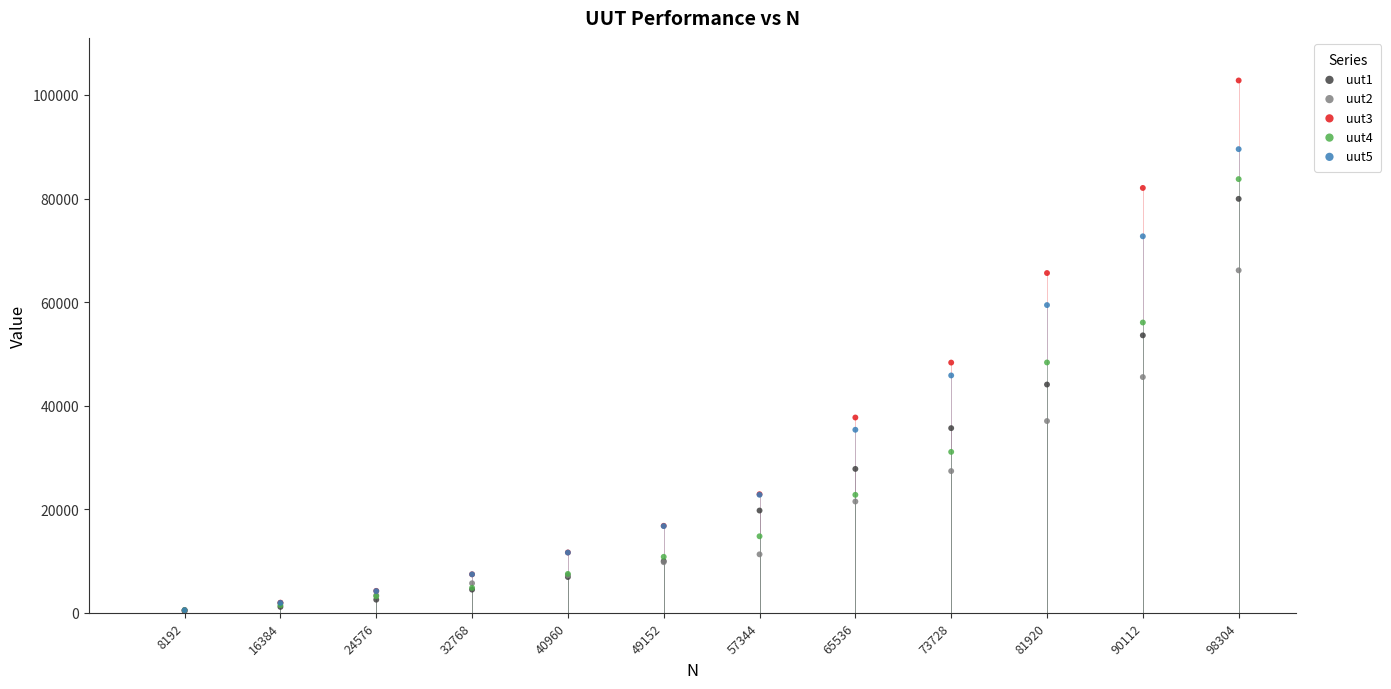

What are all the series names shown in the legend?

uut1, uut2, uut3, uut4, uut5